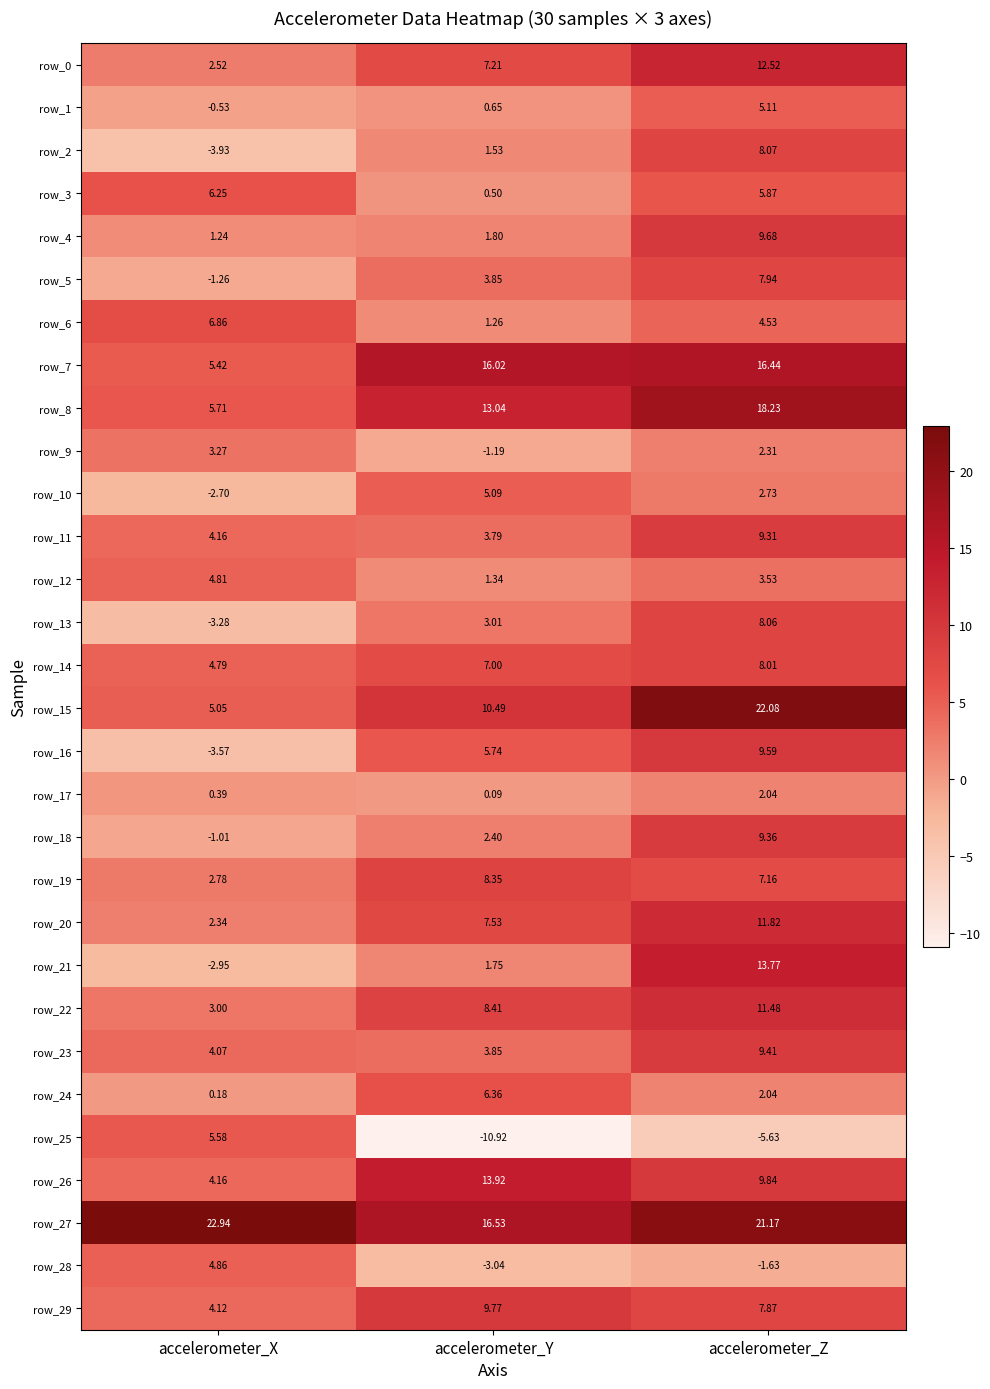

How many values in row_9 are below zero?

1